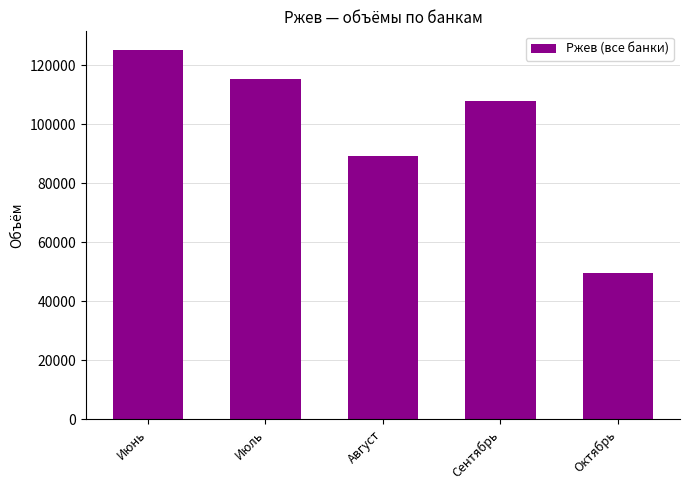

Reading left to right, extract all data points from this chart.

125313	115566	89316	107910	49688